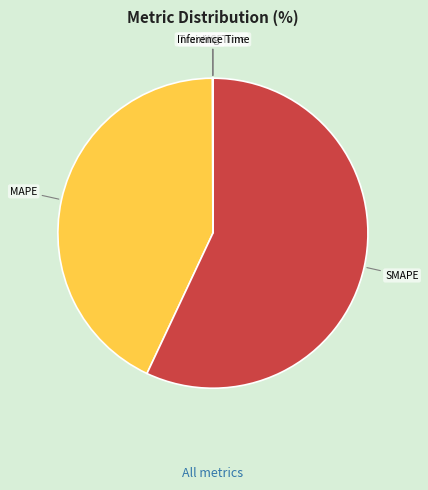

Is there any slice that represents more than half of the pie?

Yes